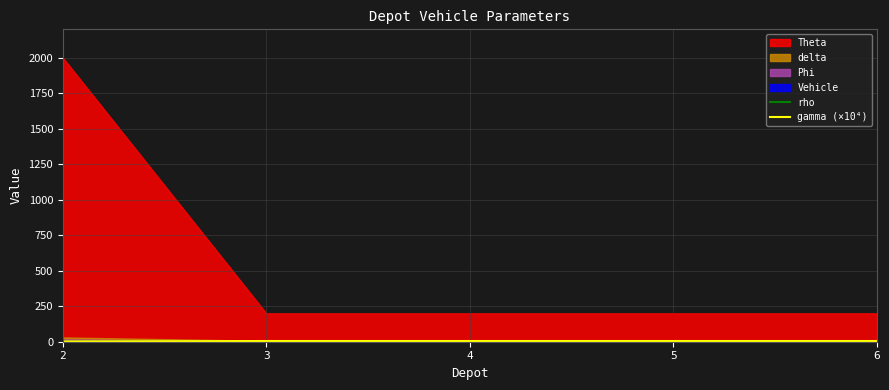

How many gamma (×10⁴) values are between 5 and 6?

4